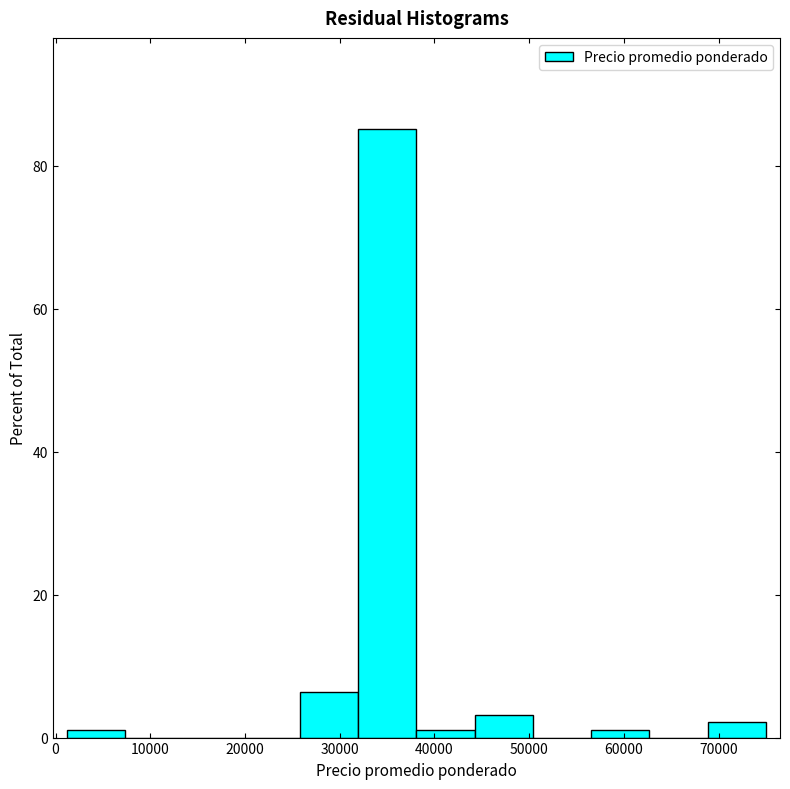

Reading left to right, list every bar in this chart as the range it spans on the x-axis followed by its height. Neither the bar edges nor the heights are printed on the chart, so give them approximately, as read against the axes.

1000 to 7000: under 2
7000 to 14000: 0
14000 to 20000: 0
20000 to 26000: 0
26000 to 32000: 6
32000 to 38000: 86
38000 to 44000: under 2
44000 to 50000: 4
50000 to 57000: 0
57000 to 63000: under 2
63000 to 69000: 0
69000 to 75000: 2